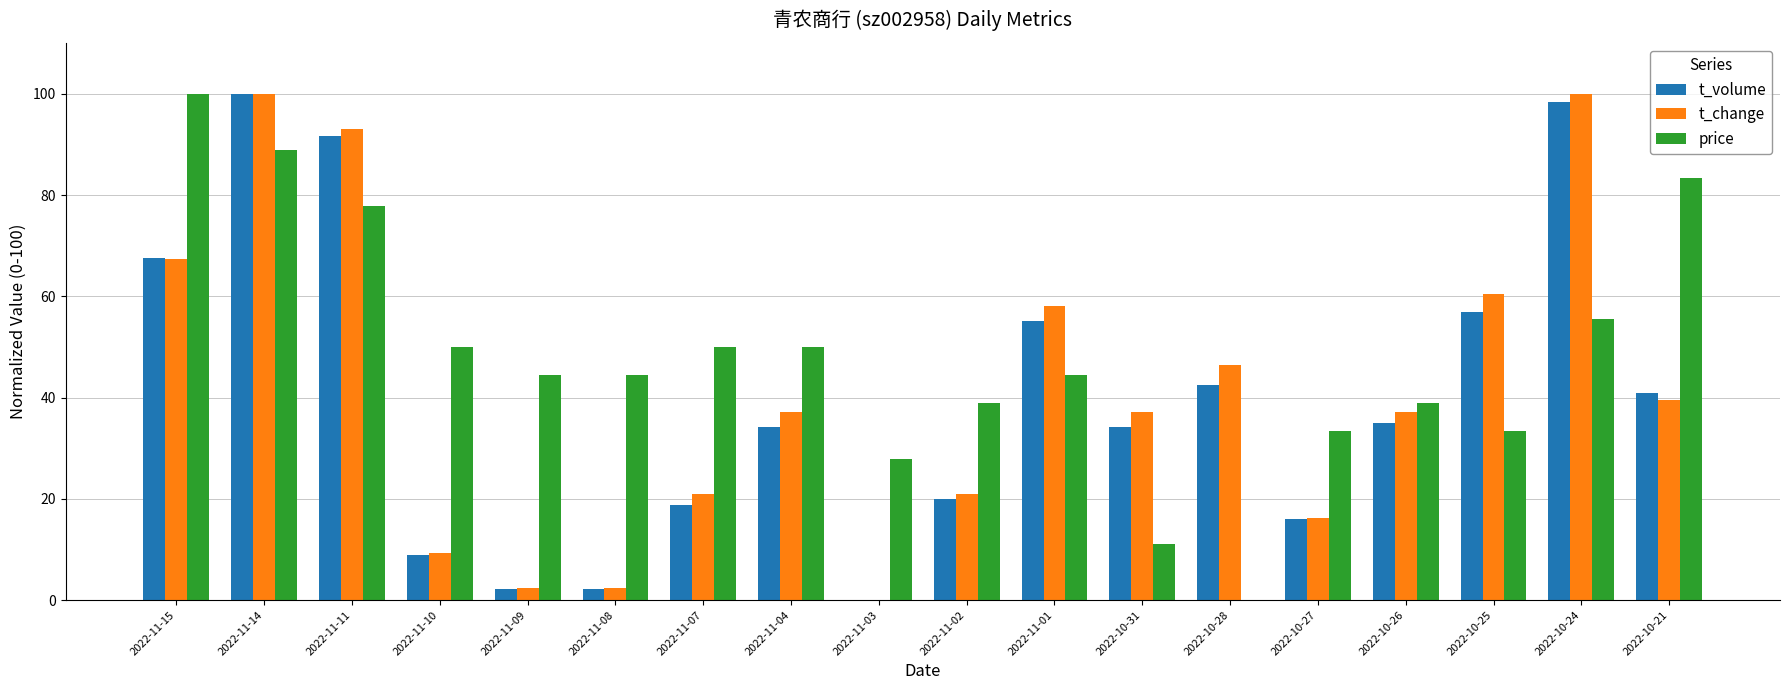

Does the chart contain stacked bars?

No